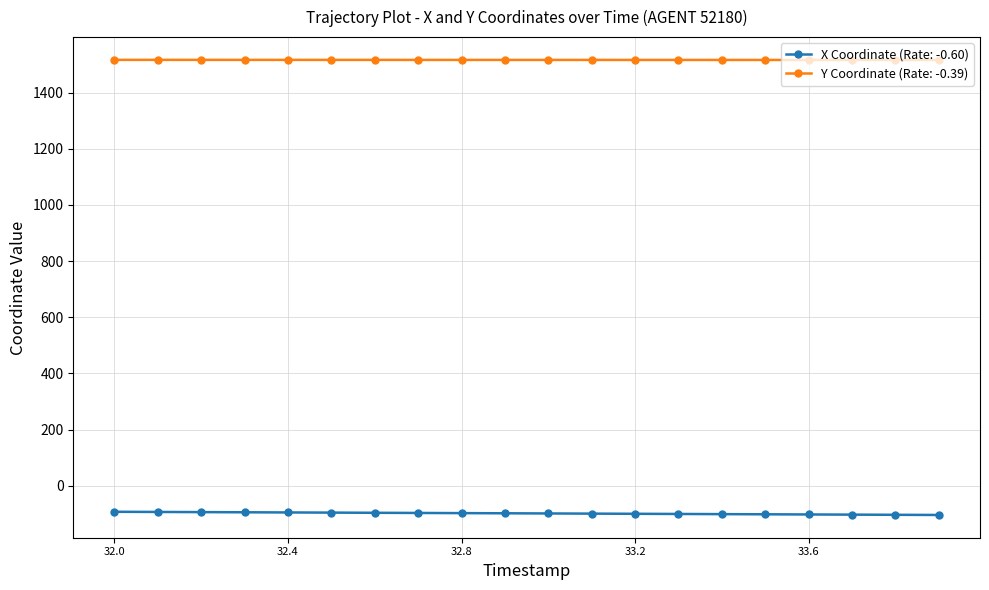

Count the number of categories in the chart.

20